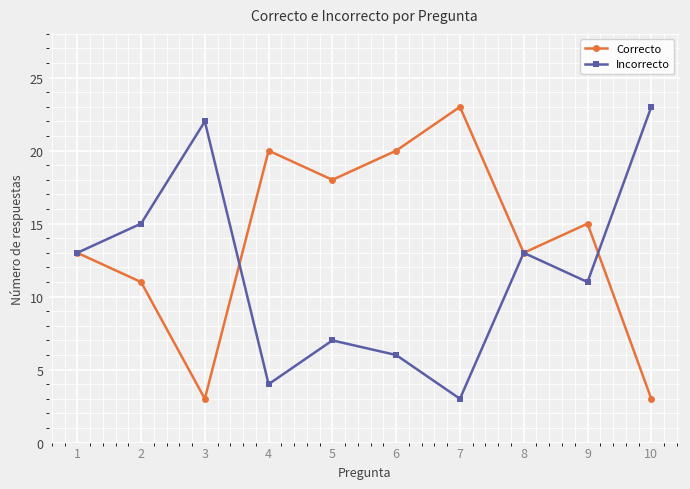

Rank the series by their average value, from lowest to highest.

Incorrecto, Correcto